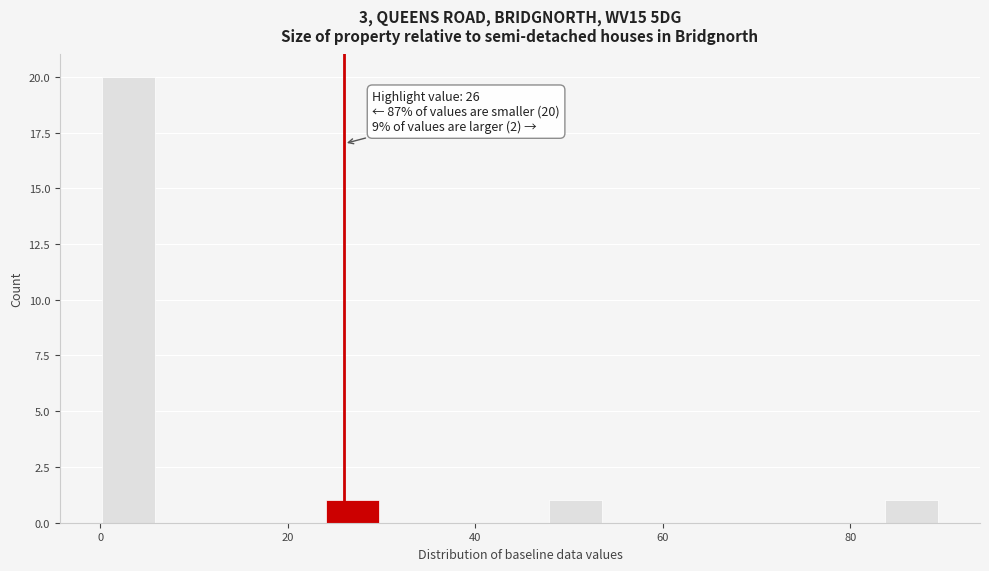

Read against the x-axis, roughly where is the centre of the tallest bar?

2